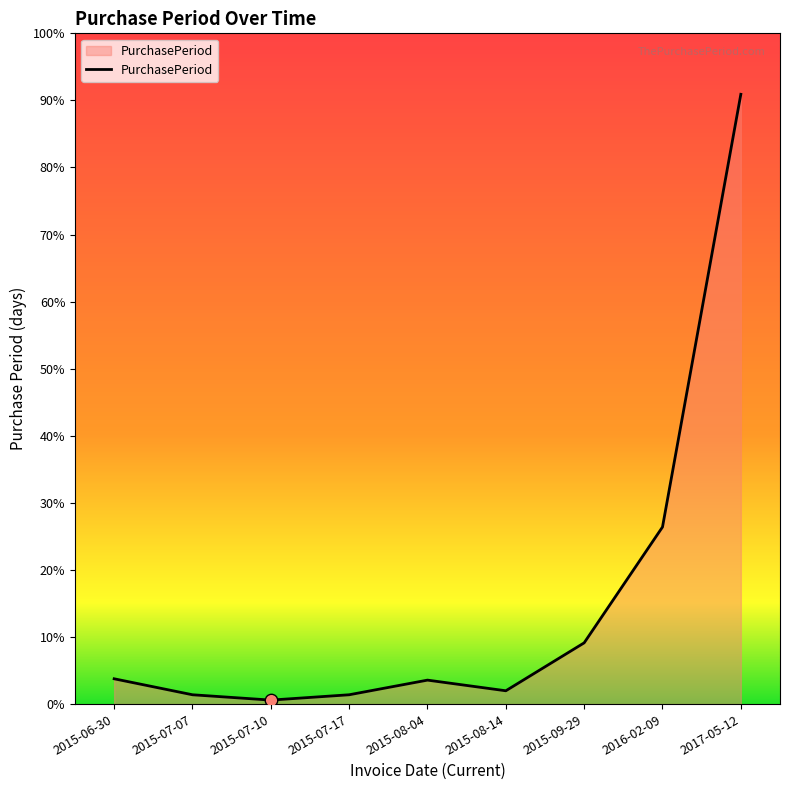

Which has a higher value, 2017-05-12 or 2016-02-09?

2017-05-12